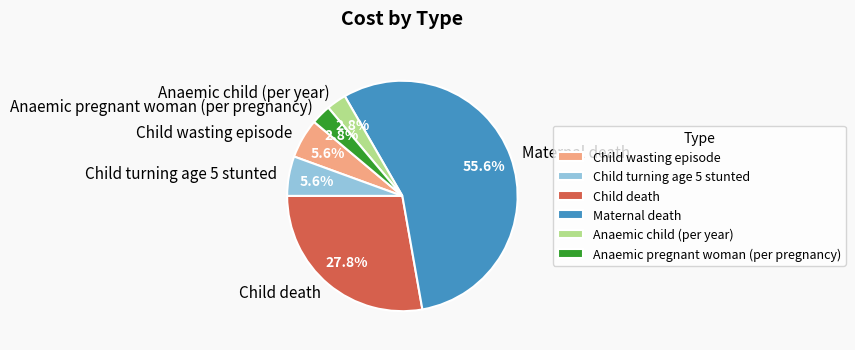

What portion of the pie excludes Child turning age 5 stunted?

94.4%